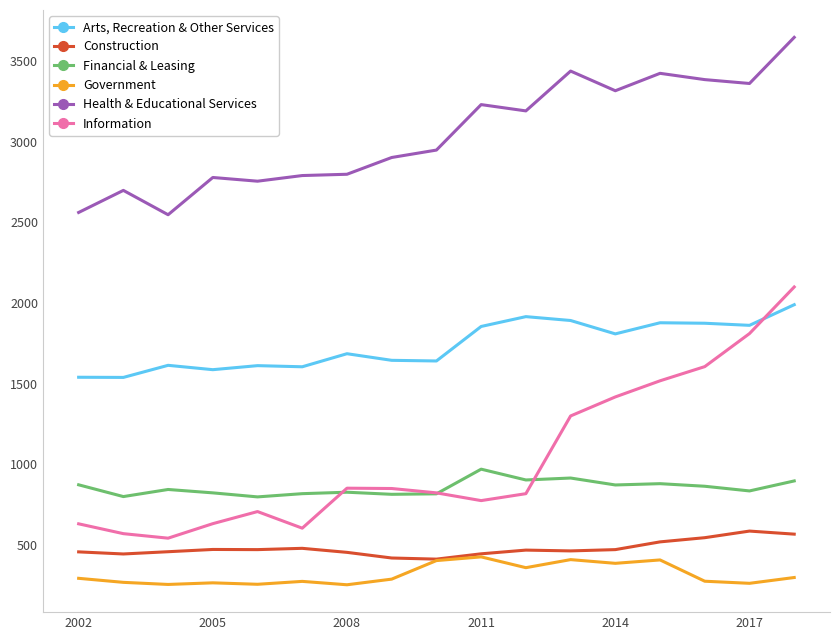

List the series in order of their peak value, lowest first.

Government, Construction, Financial & Leasing, Arts, Recreation & Other Services, Information, Health & Educational Services